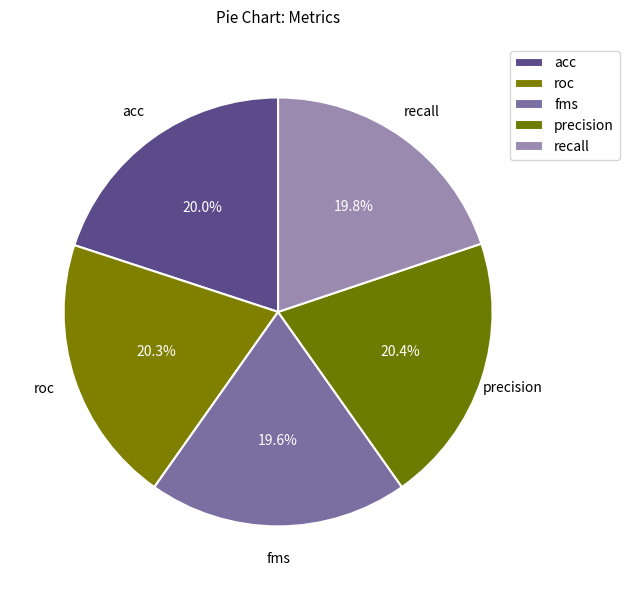

Count the number of slices in the pie.

5